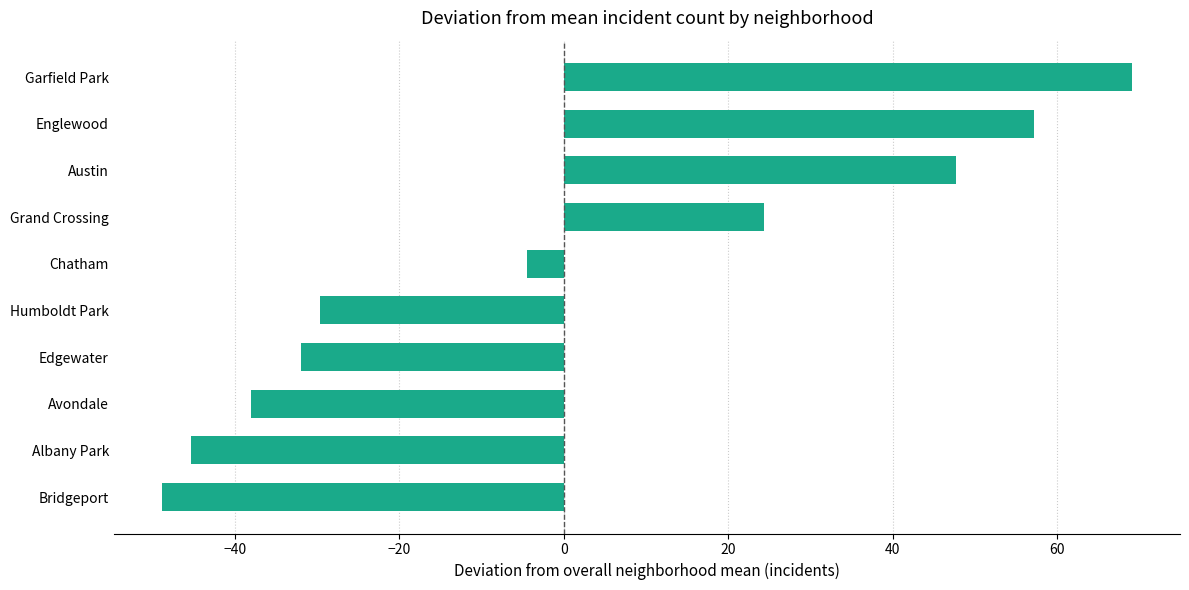

Are the bars grouped side by side (vs. stacked)?

No